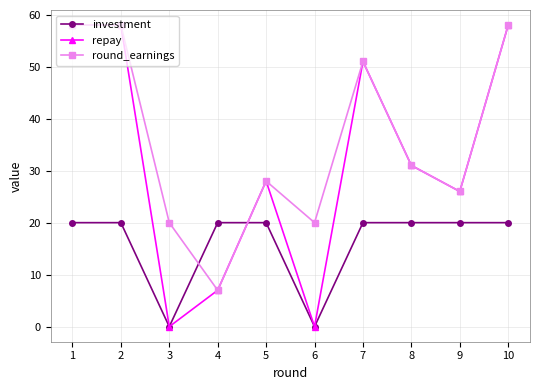

At which label is round_earnings closest to 32?

8